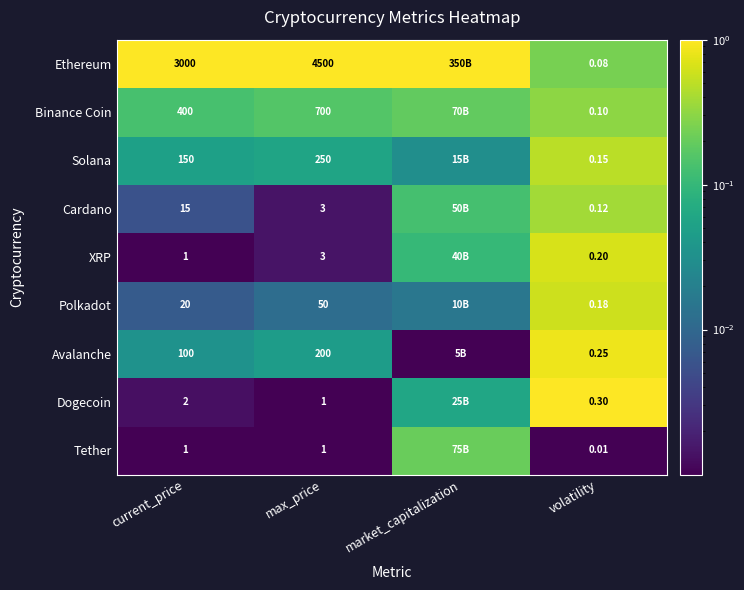

At which category is the sum across all series the highest?

volatility